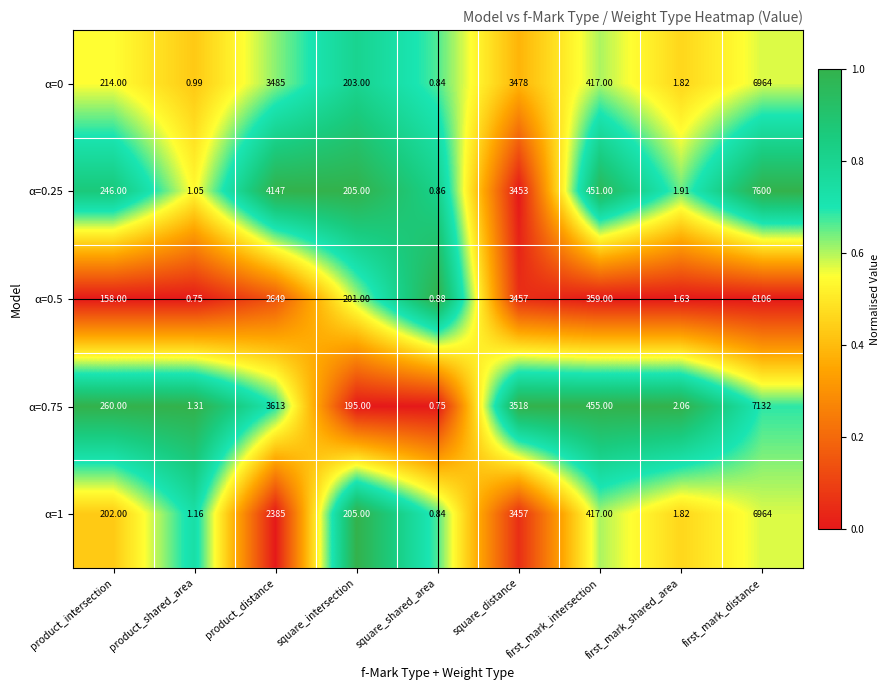

At which category is the sum across all series the highest?

first_mark_distance